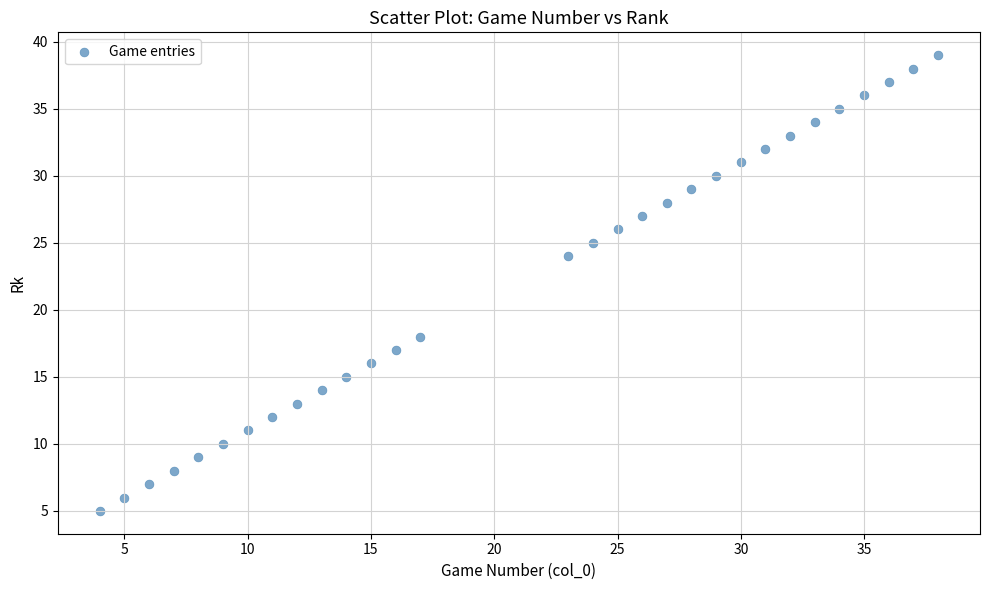

What is the range of X values (max minus min)?

34